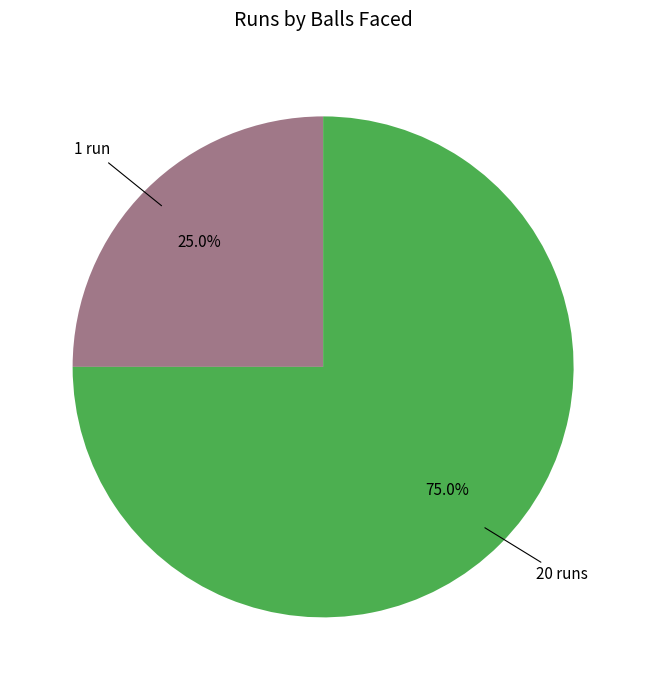

Rank the categories by value from highest to lowest.

20, 1